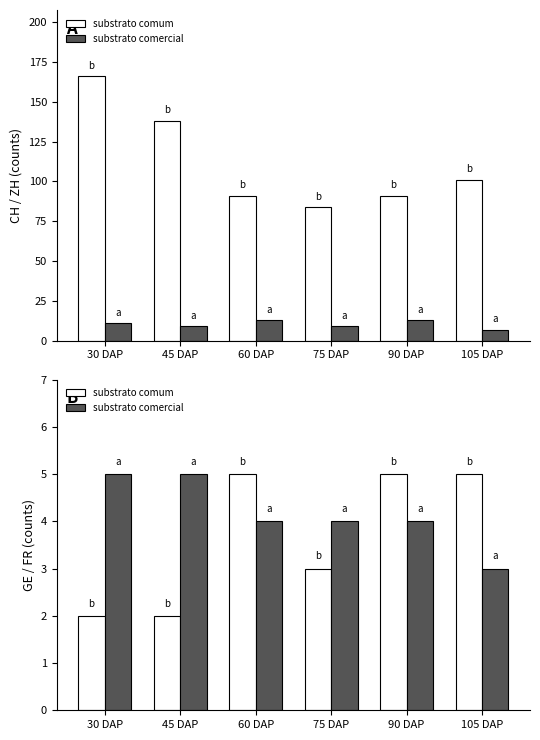

What position from the left is 45 DAP?

2